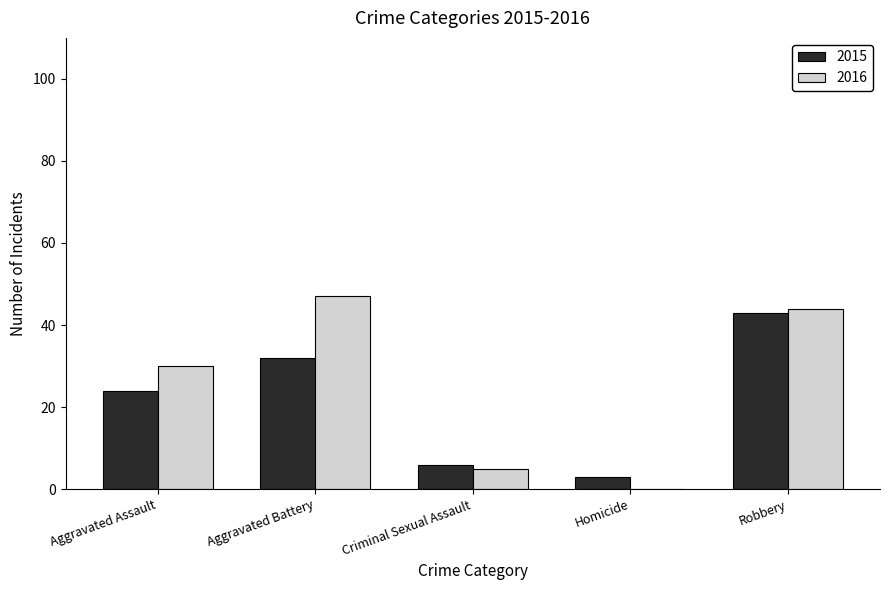

The value of 2016 at Robbery is 67. True or false?

False